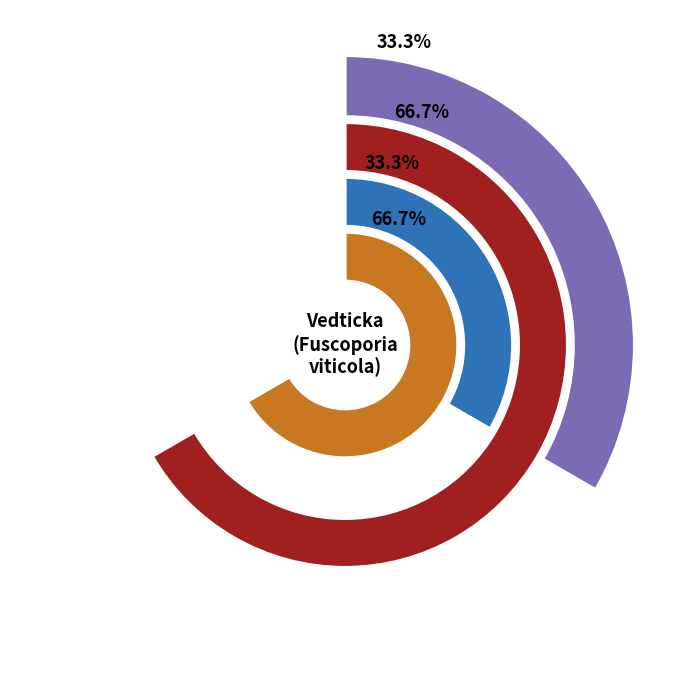

What portion of the pie excludes 95314126?

33.3%